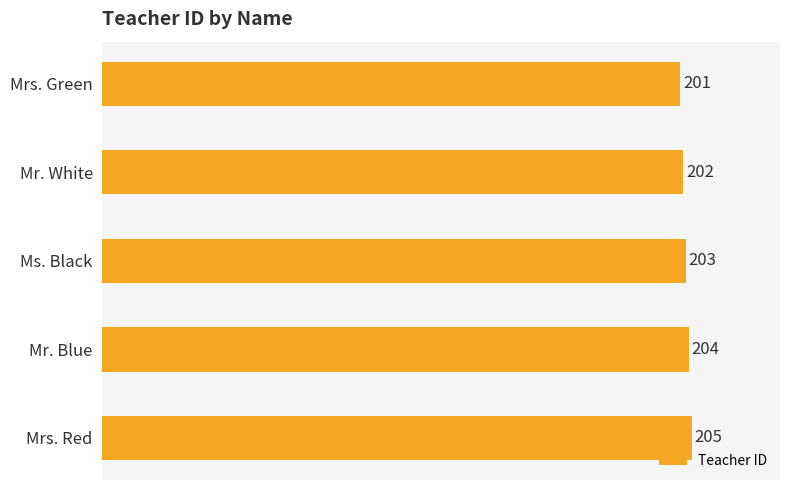

The chart shows a value of 201 at Mrs. Green. True or false?

True